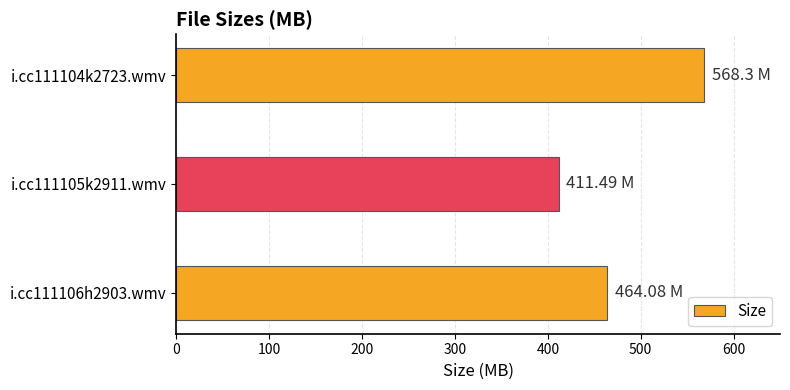

Does the chart contain any negative values?

No